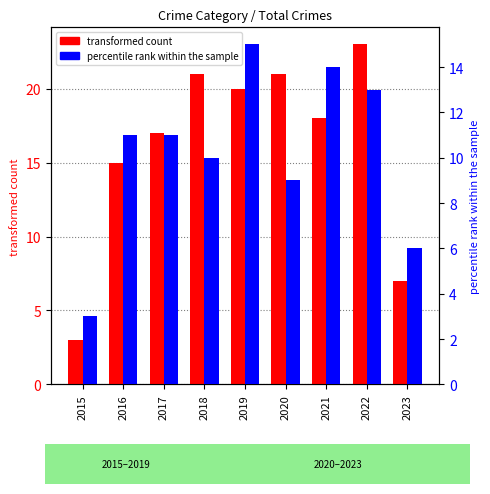

Reading left to right, list all the values displayed in this chart.

transformed count: 3	15	17	21	20	21	18	23	7
percentile rank within the sample: 3	11	11	10	15	9	14	13	6